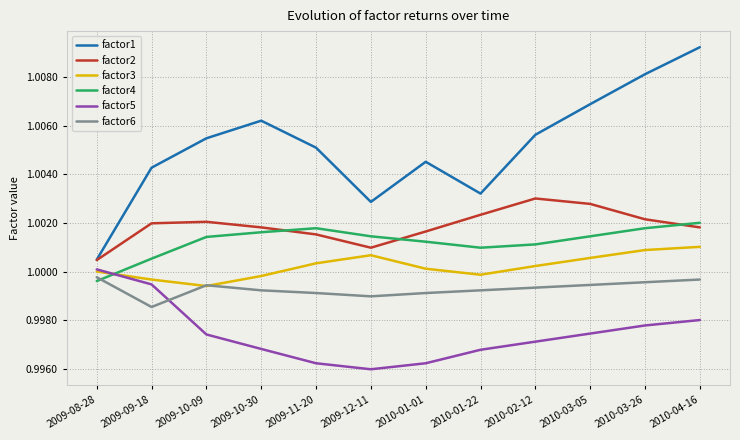

True or false: factor2 and factor5 intersect in this chart.

False